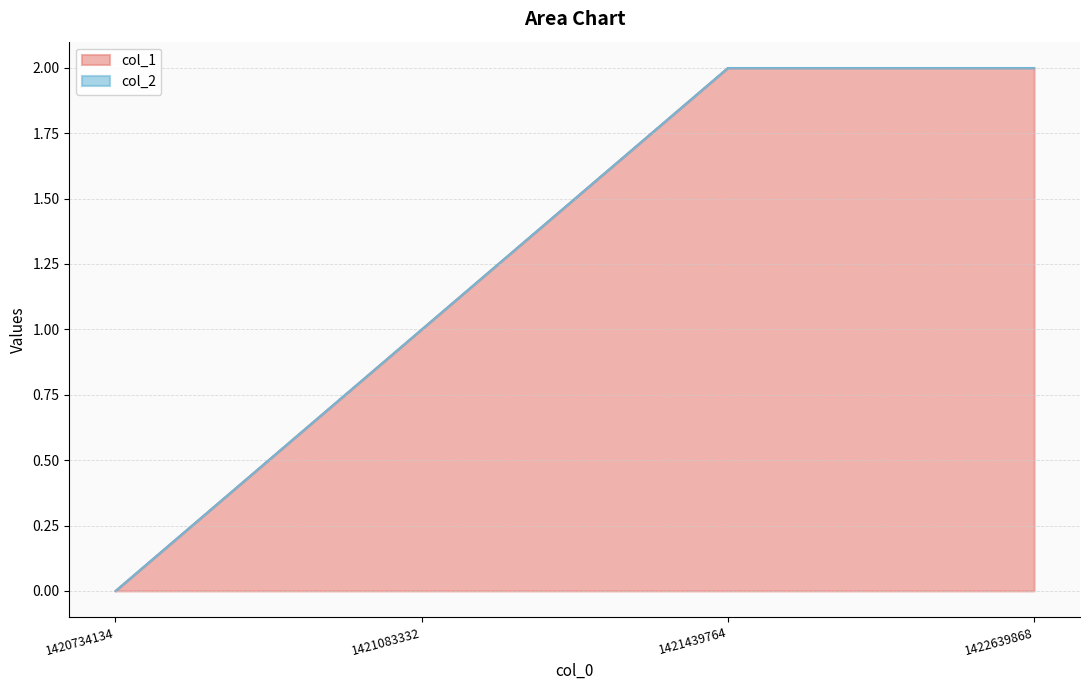

List the labels in order of value, largest first.

1421439764, 1422639868, 1421083332, 1420734134